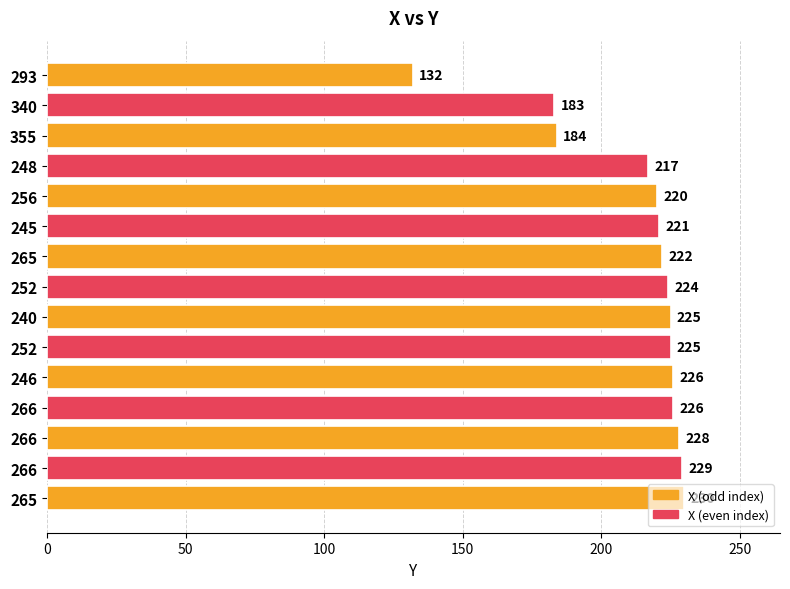

How many bars are there in total?

15